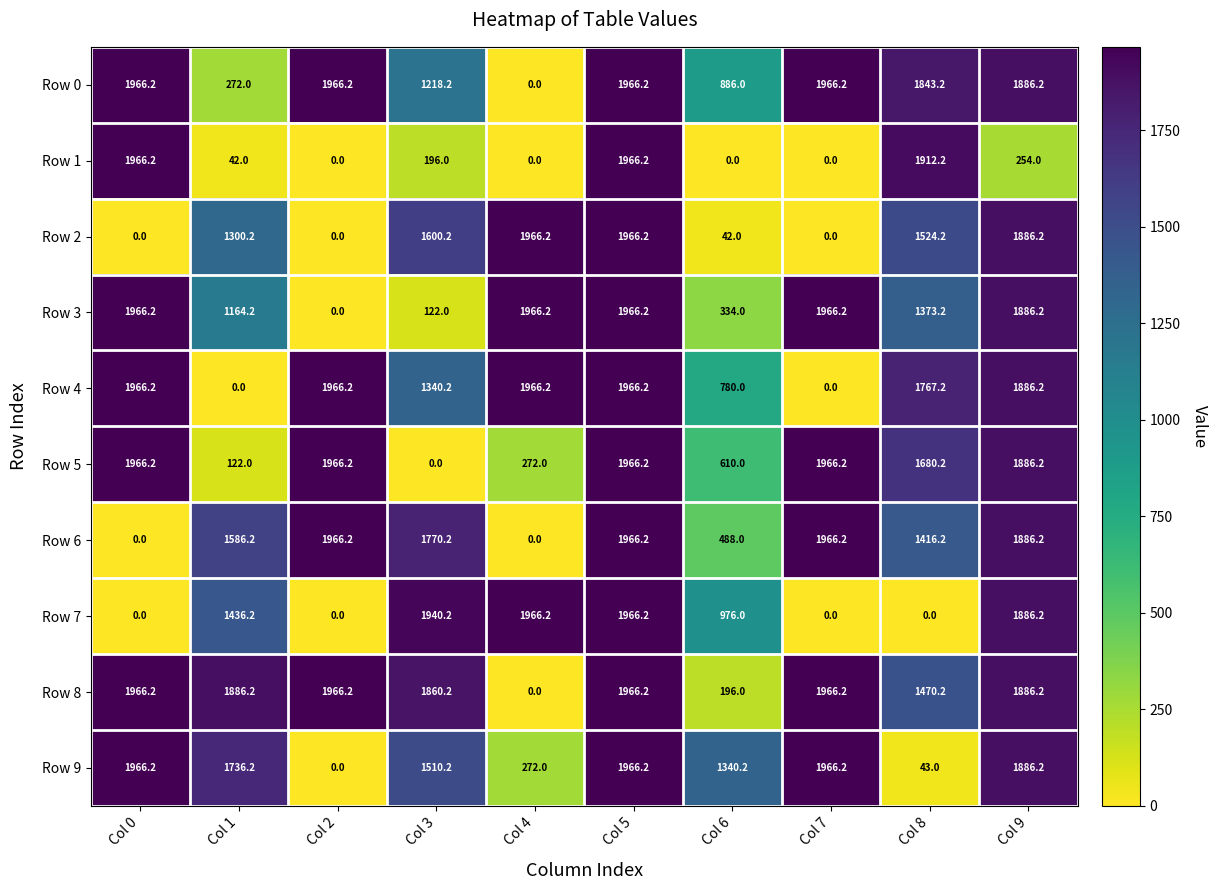

Which series has the largest total across all categories?

Row 8